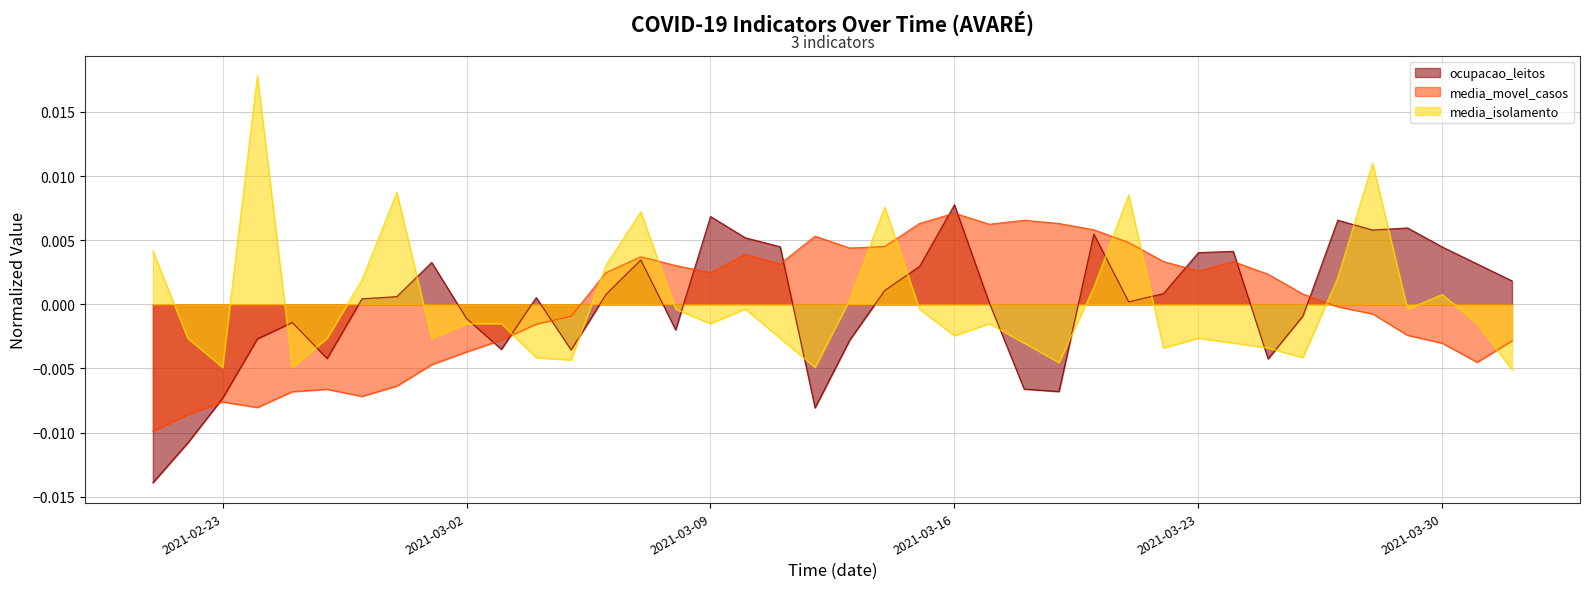

Where is the first local minimum for media_isolamento?

2021-02-23